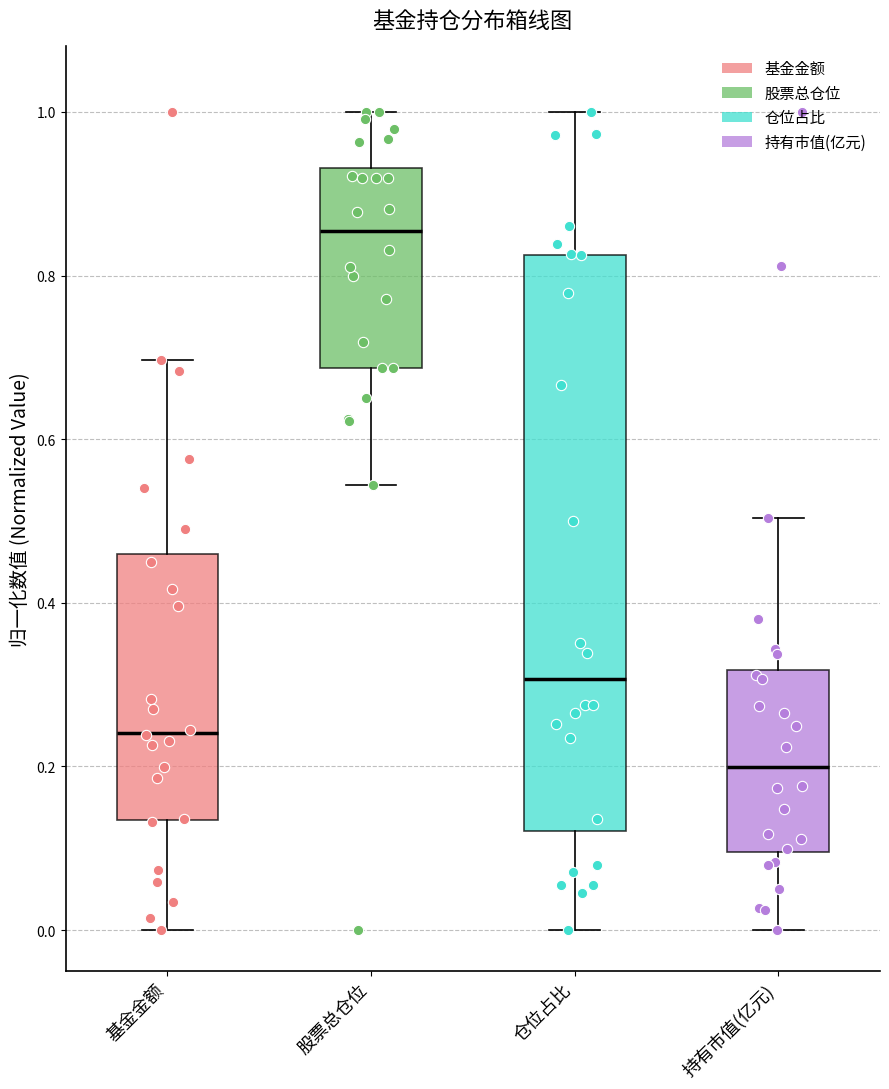

Reading left to right, read every box against the y-axis: the position of its median line, the range the box covers, and the ends of its whiskers. The values are not printed on the chart, so give them approximately, as read against the axis.

基金金额: median 0.24, box 0.14 to 0.46, whiskers 0.00 to 0.70
股票总仓位: median 0.86, box 0.68 to 0.94, whiskers 0.54 to 1.00
仓位占比: median 0.30, box 0.12 to 0.82, whiskers 0.00 to 1.00
持有市值(亿元): median 0.20, box 0.10 to 0.32, whiskers 0.00 to 0.50